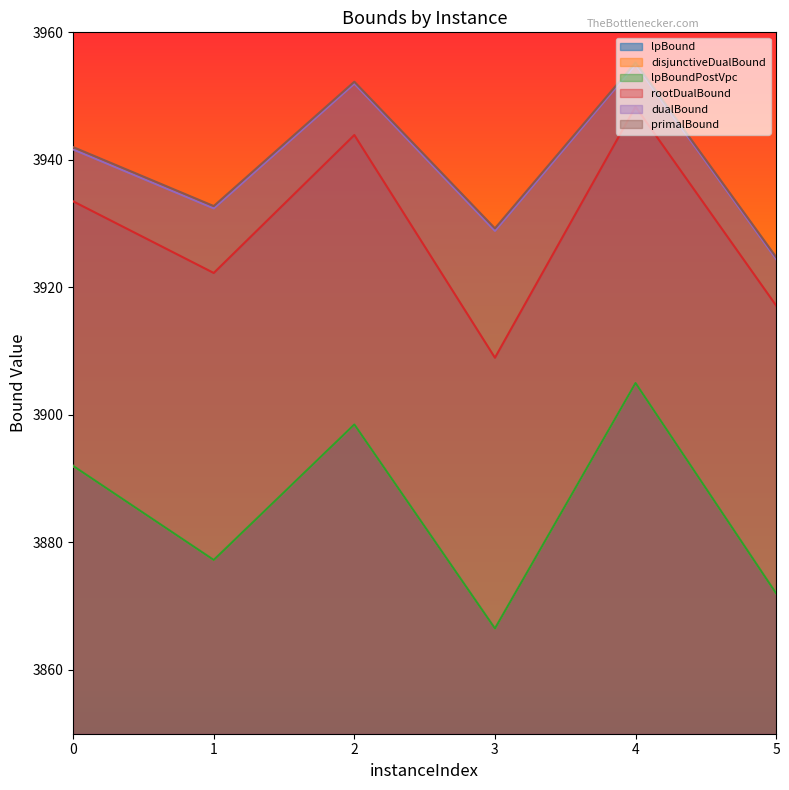

How many values in the dualBound series are below 3941?

3